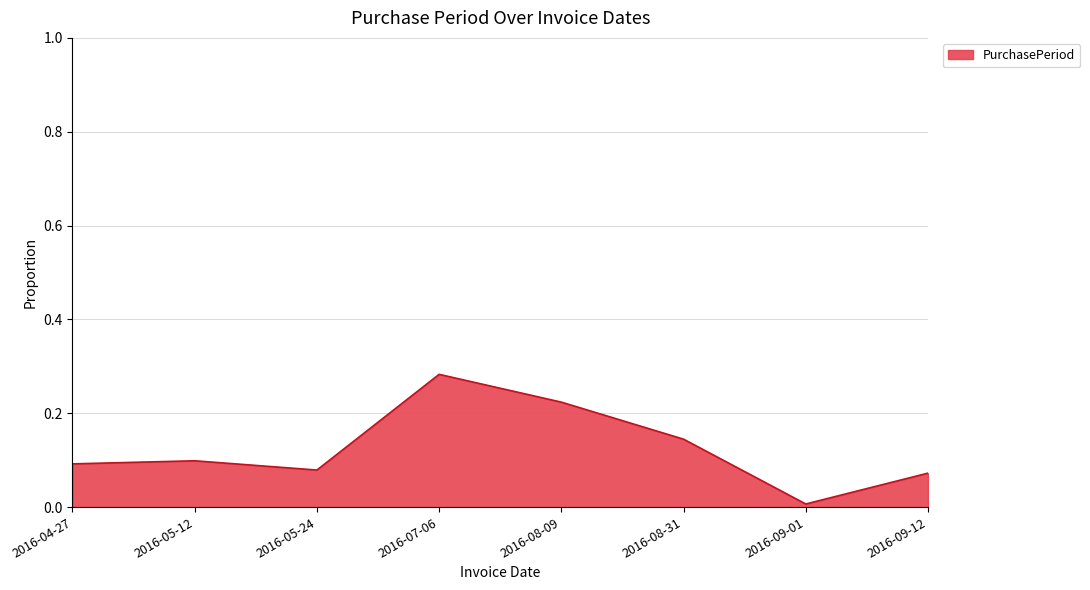

What position from the left is 2016-09-12?

8